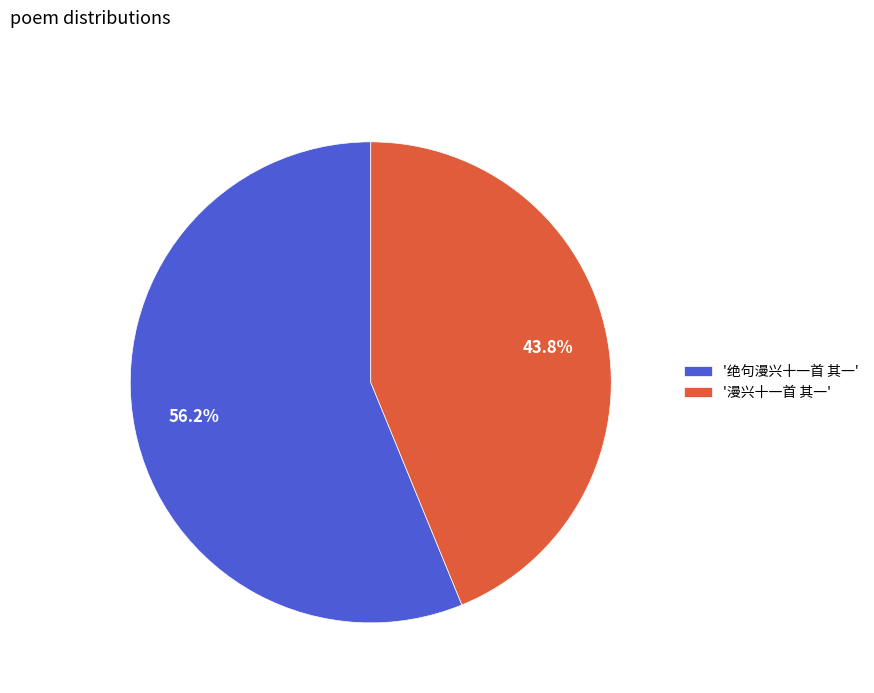

Which slice is the smallest?

'漫兴十一首 其一'